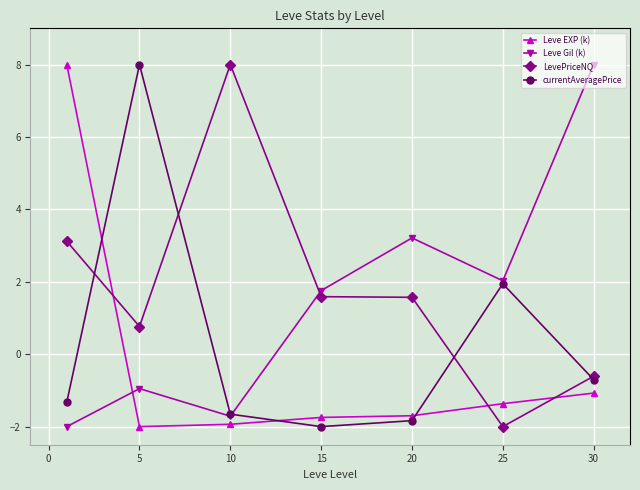

True or false: Leve Gil (k) has more than 1 interior local peaks.

True